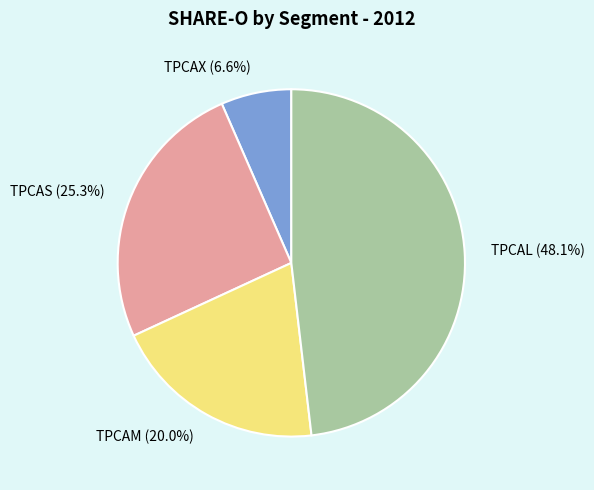

What is the smallest slice in the pie chart?

TPCAX